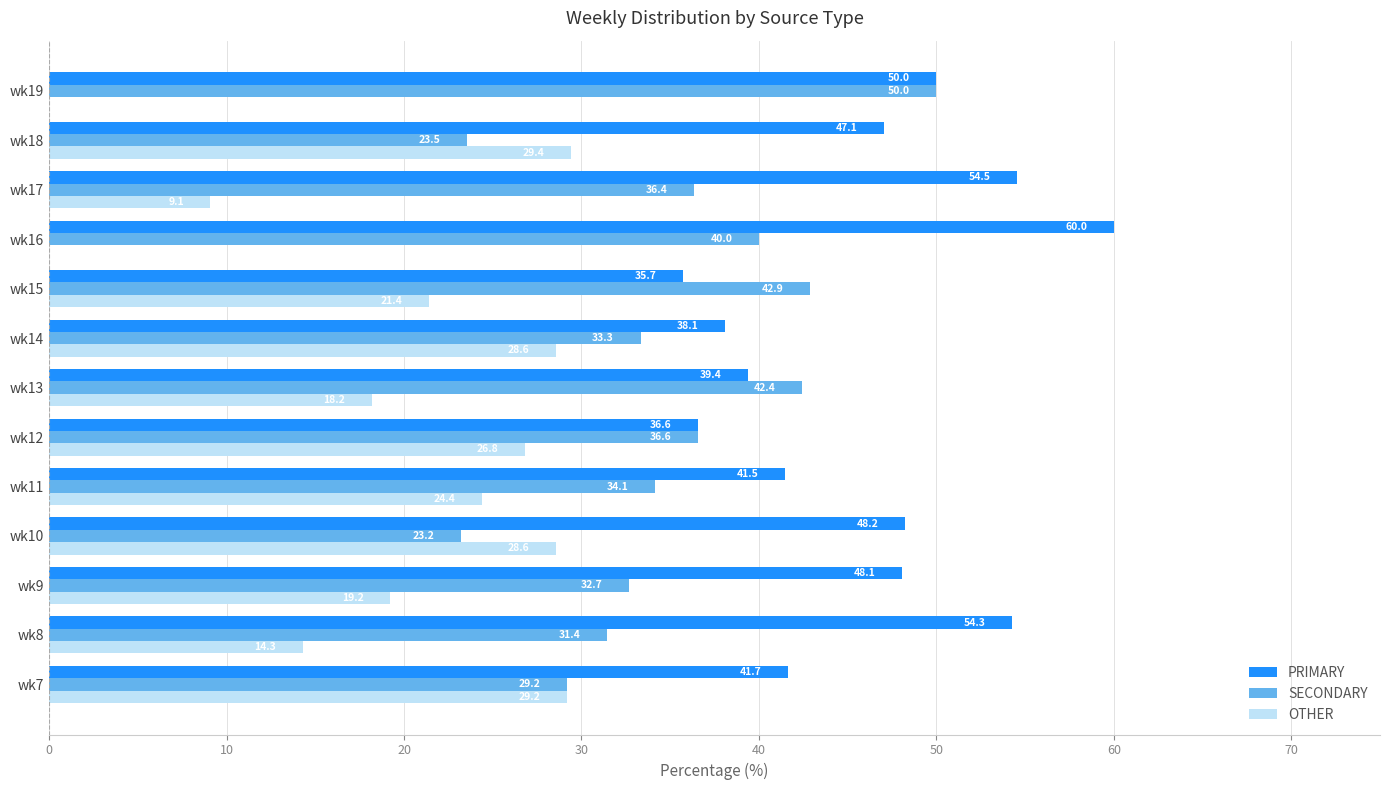

The OTHER series shows -14.1 at wk19. True or false?

False